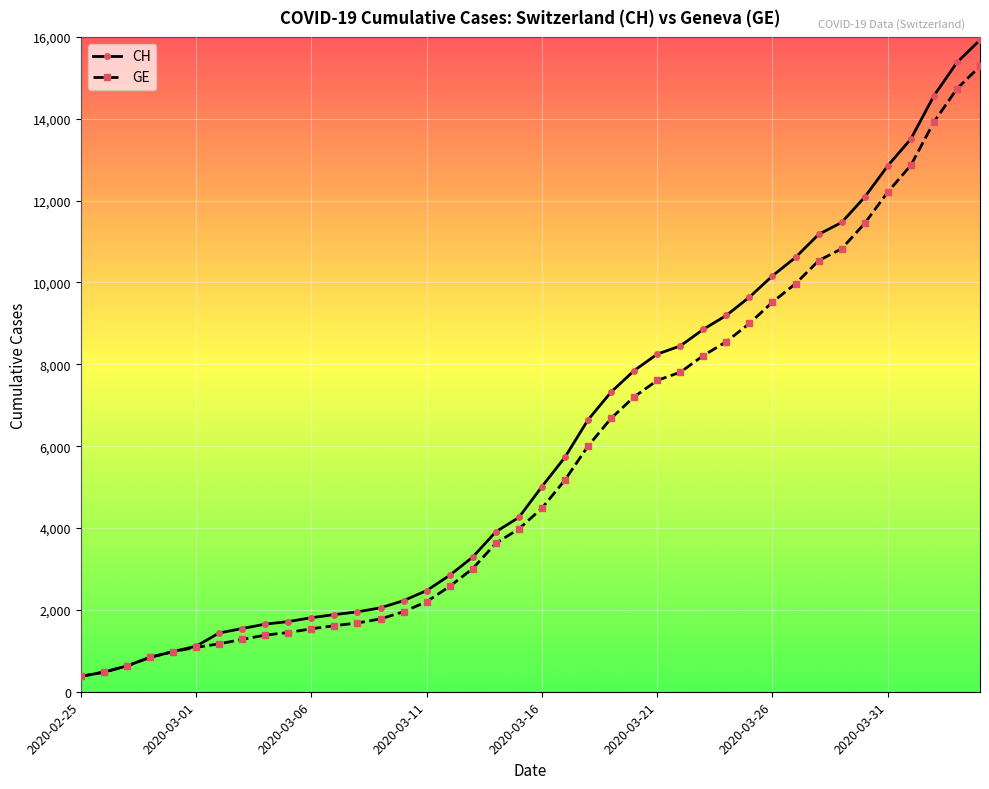

Does the chart display data point markers on the line(s)?

Yes